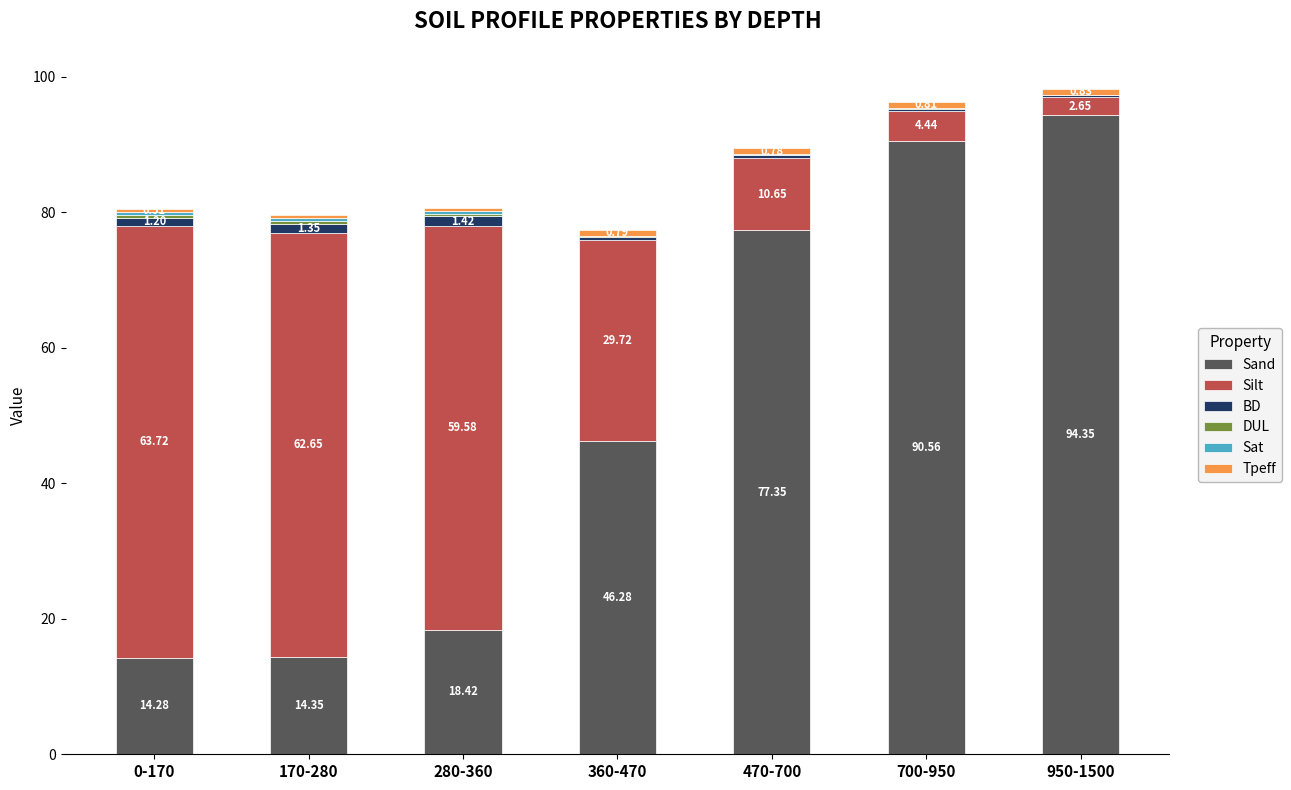

Are the bars horizontal?

No